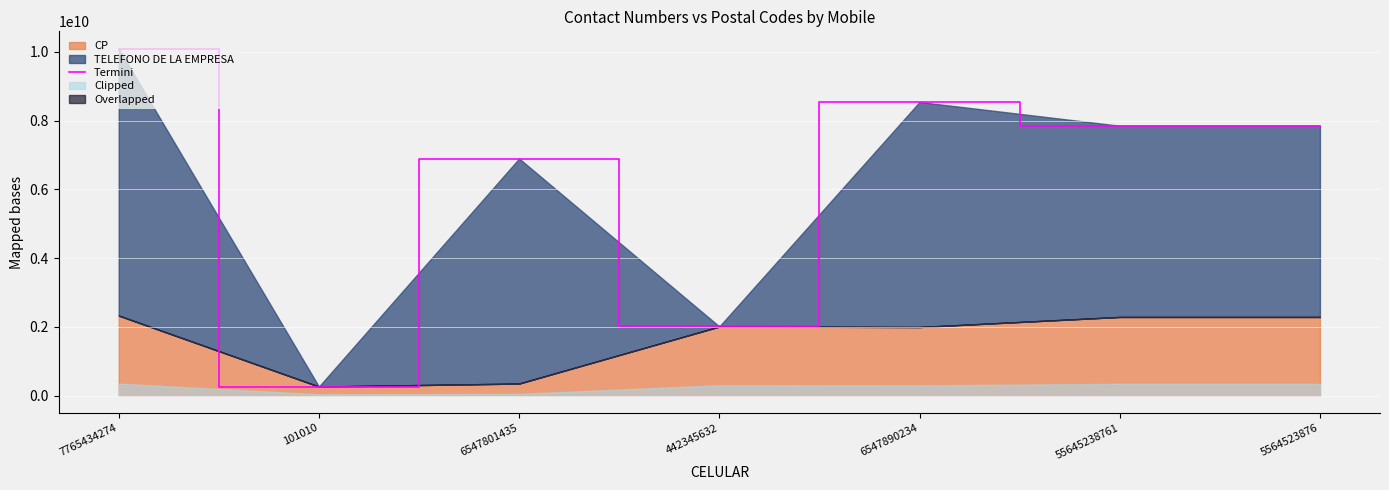

Between 6547890234 and 7765434274, which is larger?

7765434274